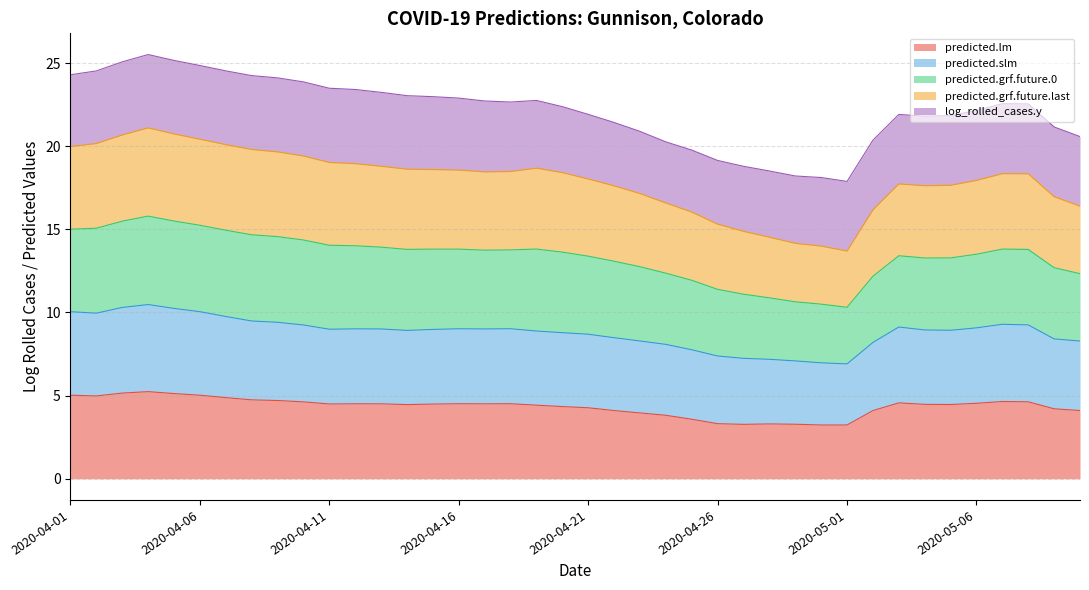

What is the highest value of the predicted.lm series?

5.2